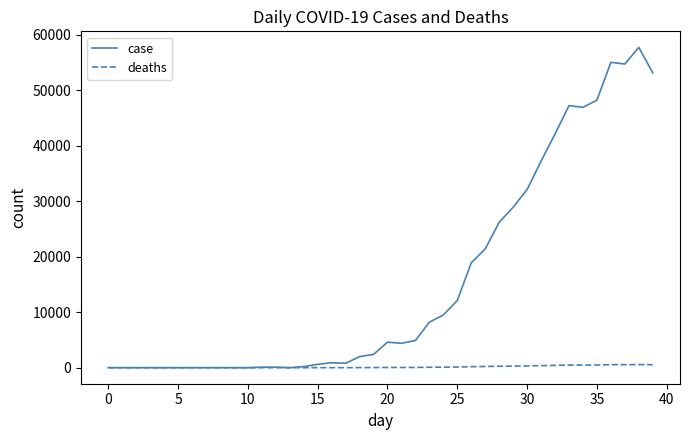

Does the chart have visible grid lines?

No